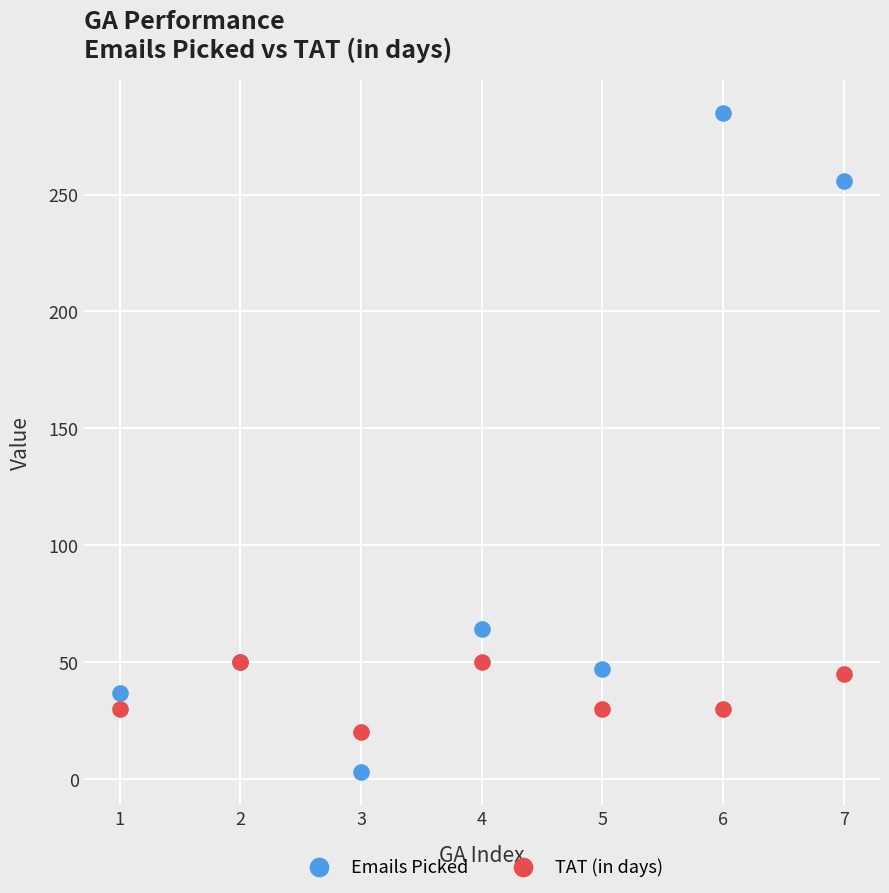

Across all series, what Y value is closest to 144?

64